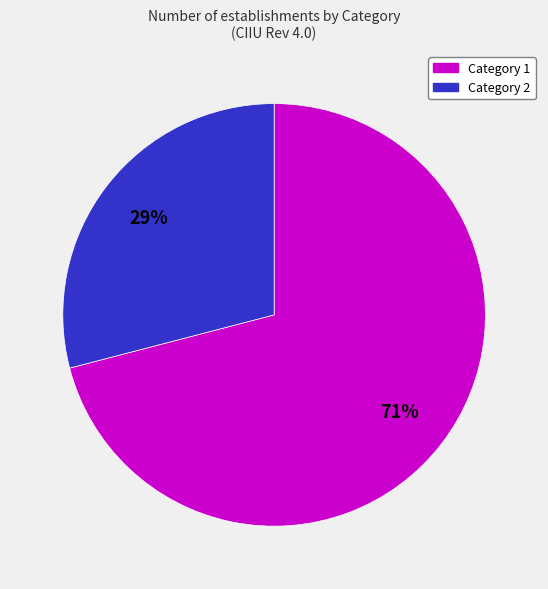

Which slice represents more than half of the pie?

Category 1